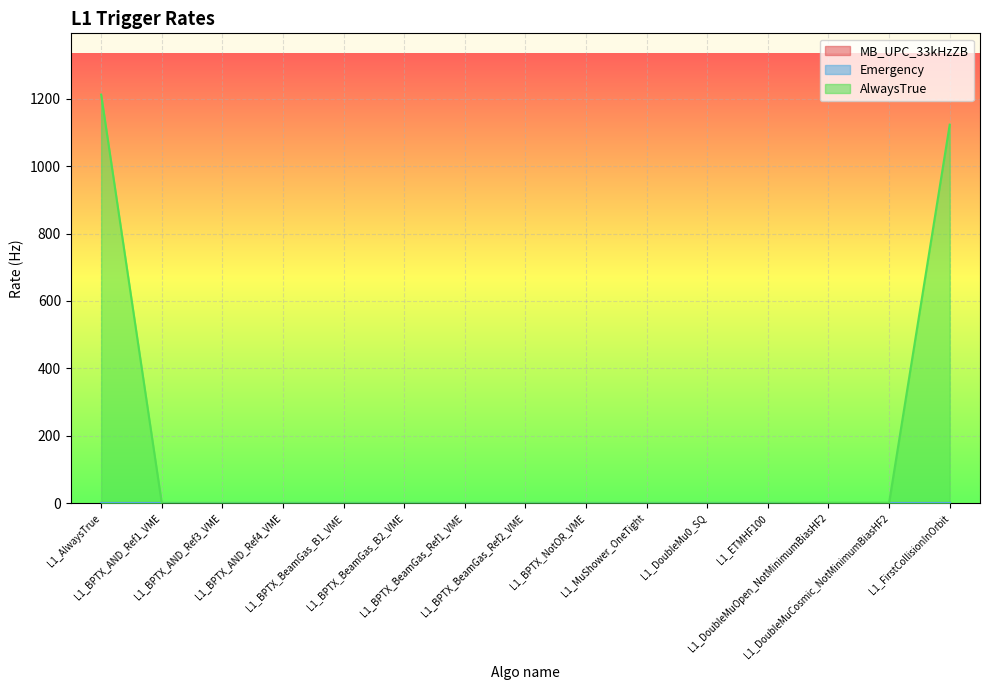

At which label does MB_UPC_33kHzZB reach its minimum?

L1_AlwaysTrue